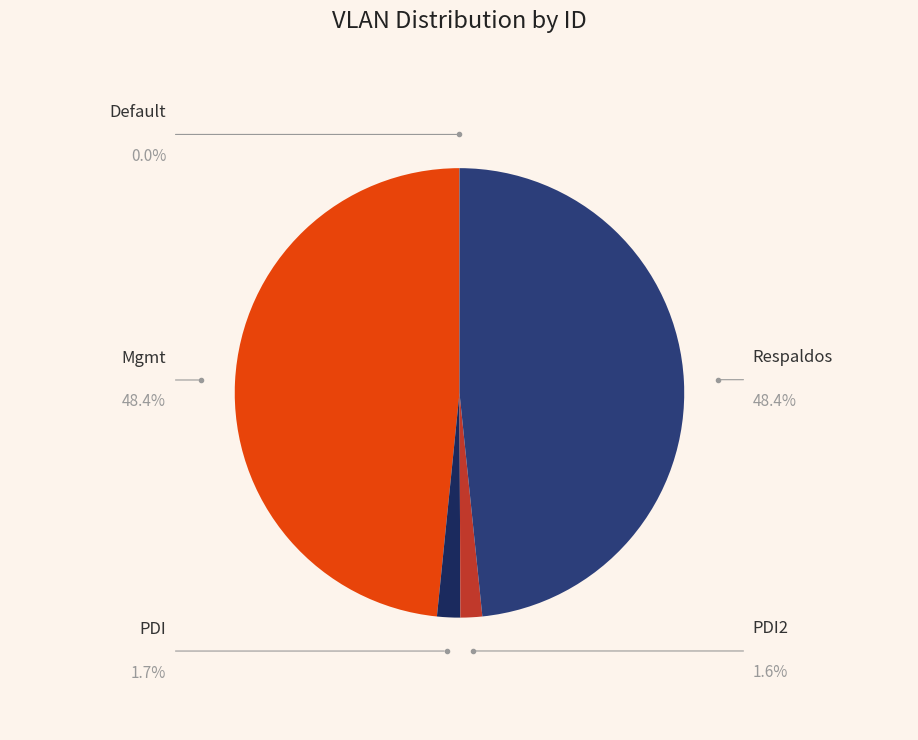

Rank the categories by value from highest to lowest.

Mgmt, Respaldos, PDI, PDI2, Default